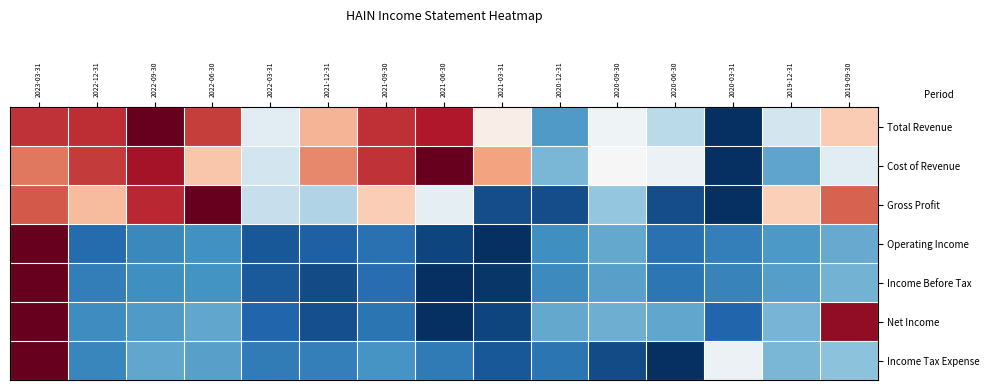

At 2022-09-30, list the series in order from smallest to largest.

Total Revenue, Cost of Revenue, Gross Profit, Income Tax Expense, Net Income, Income Before Tax, Operating Income